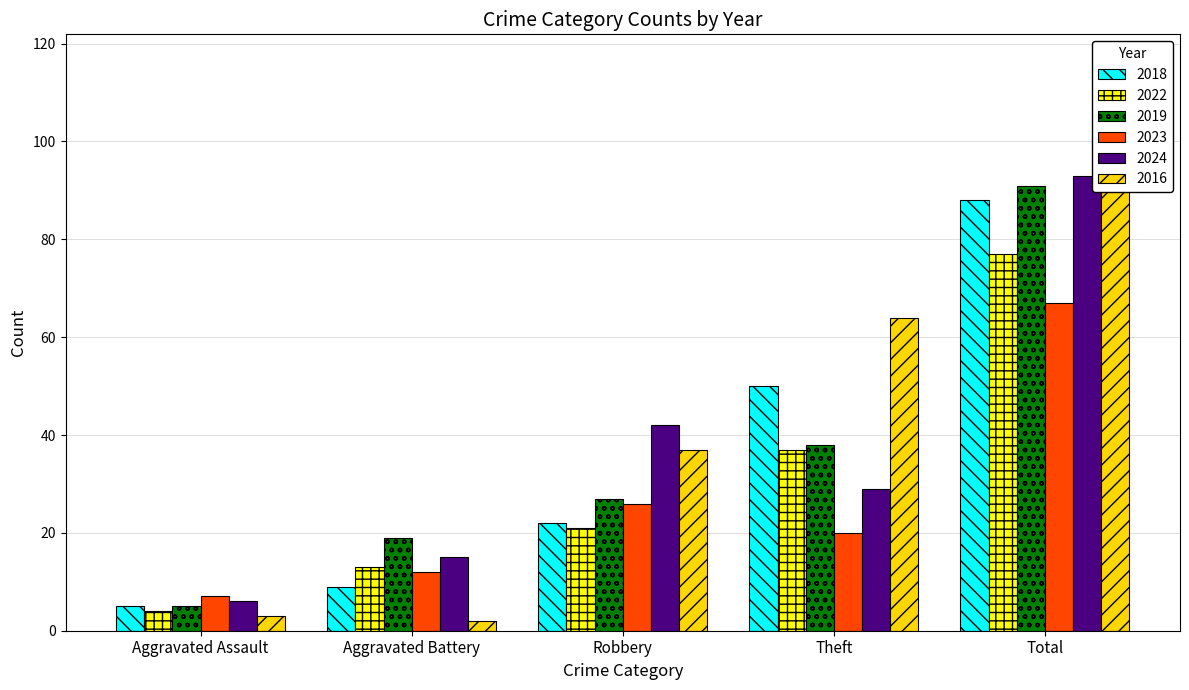

How many bars are there in each group?

6